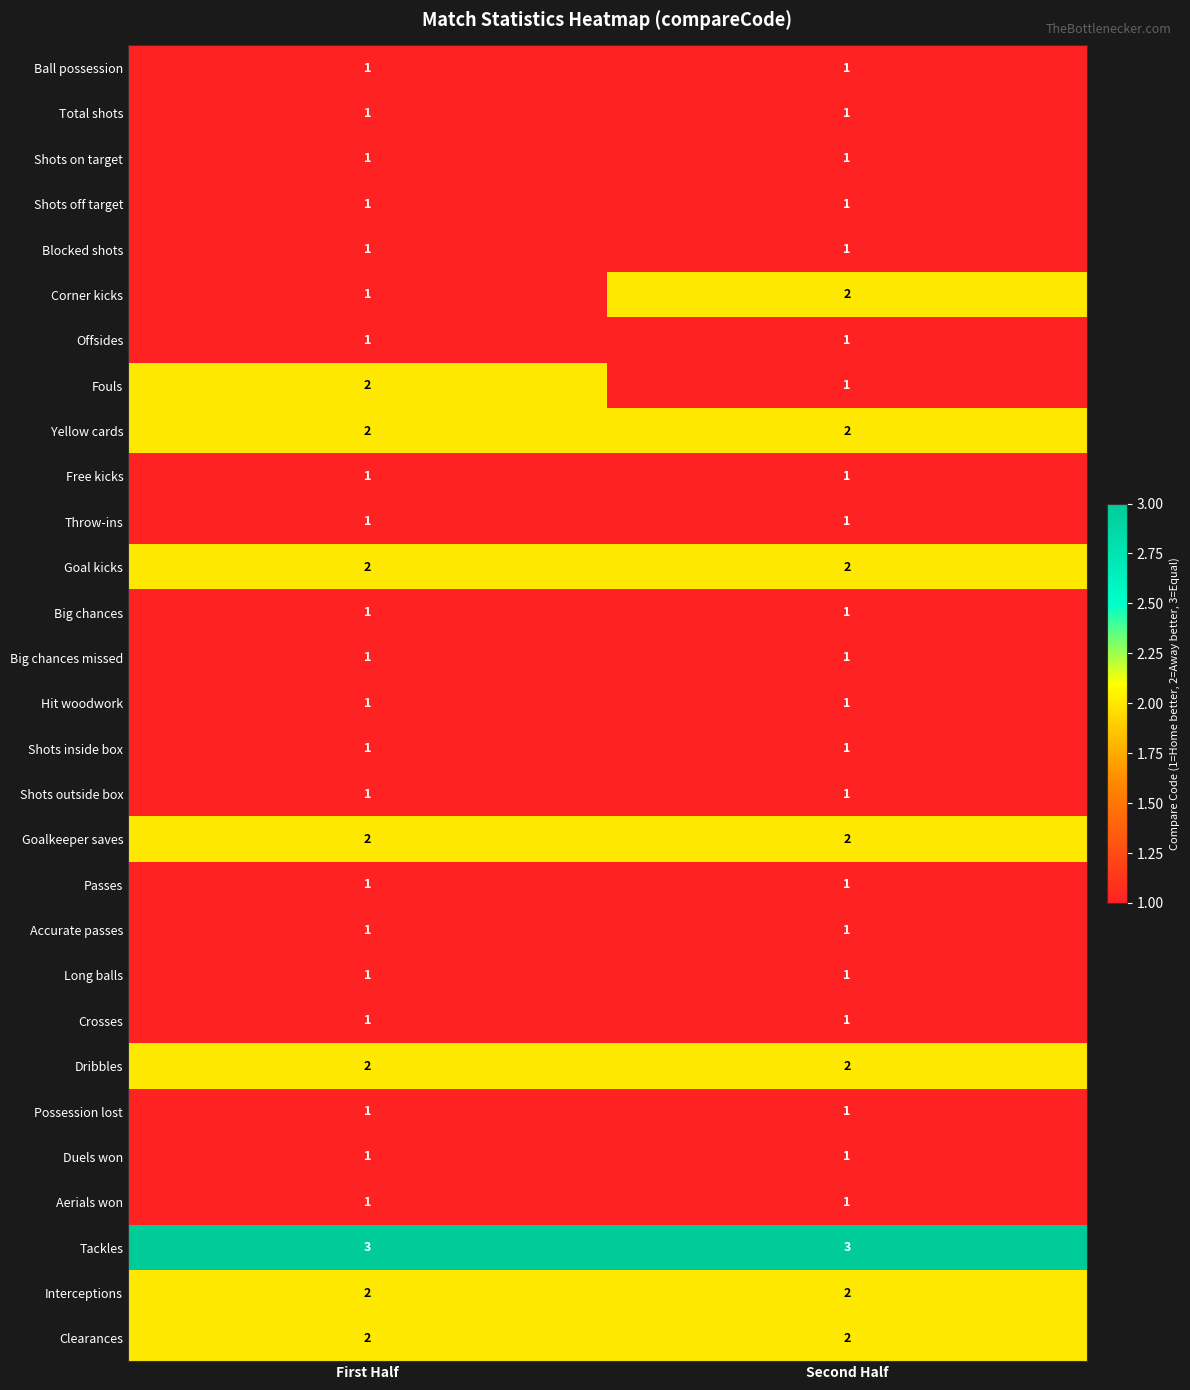

What is the spread (max minus min) of values at Second Half?

2